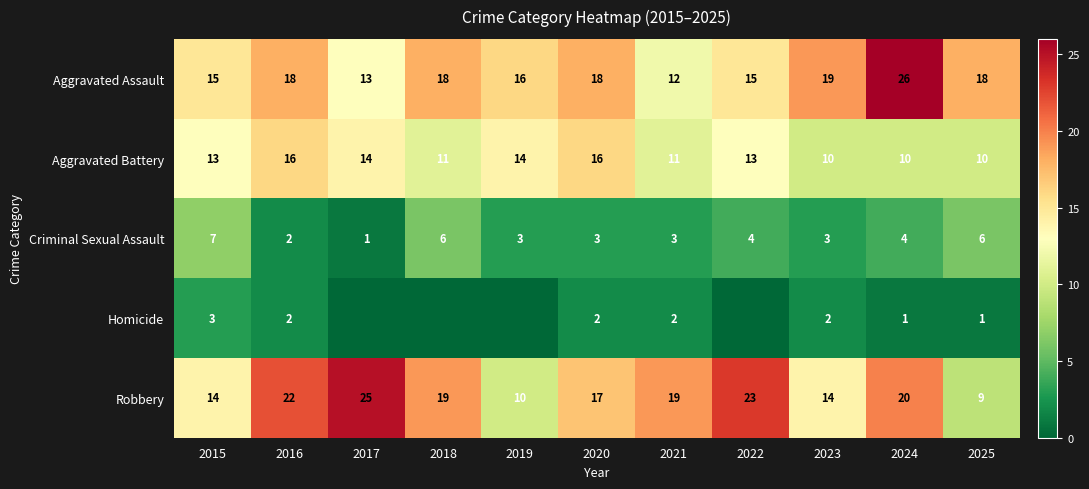

What is the difference between the Aggravated Assault values at 2021 and 2015?

3